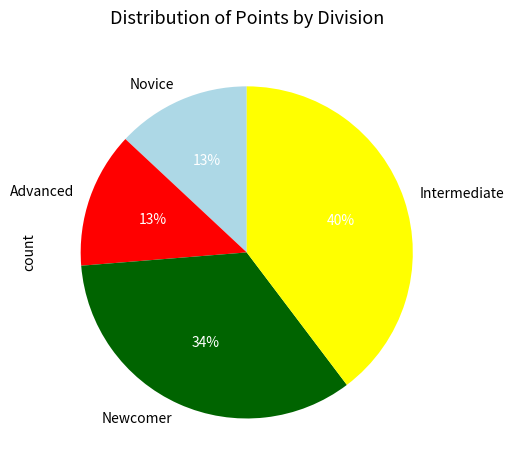

To the nearest percent, what is the difference between the largest and smallest slice percentages?

27%